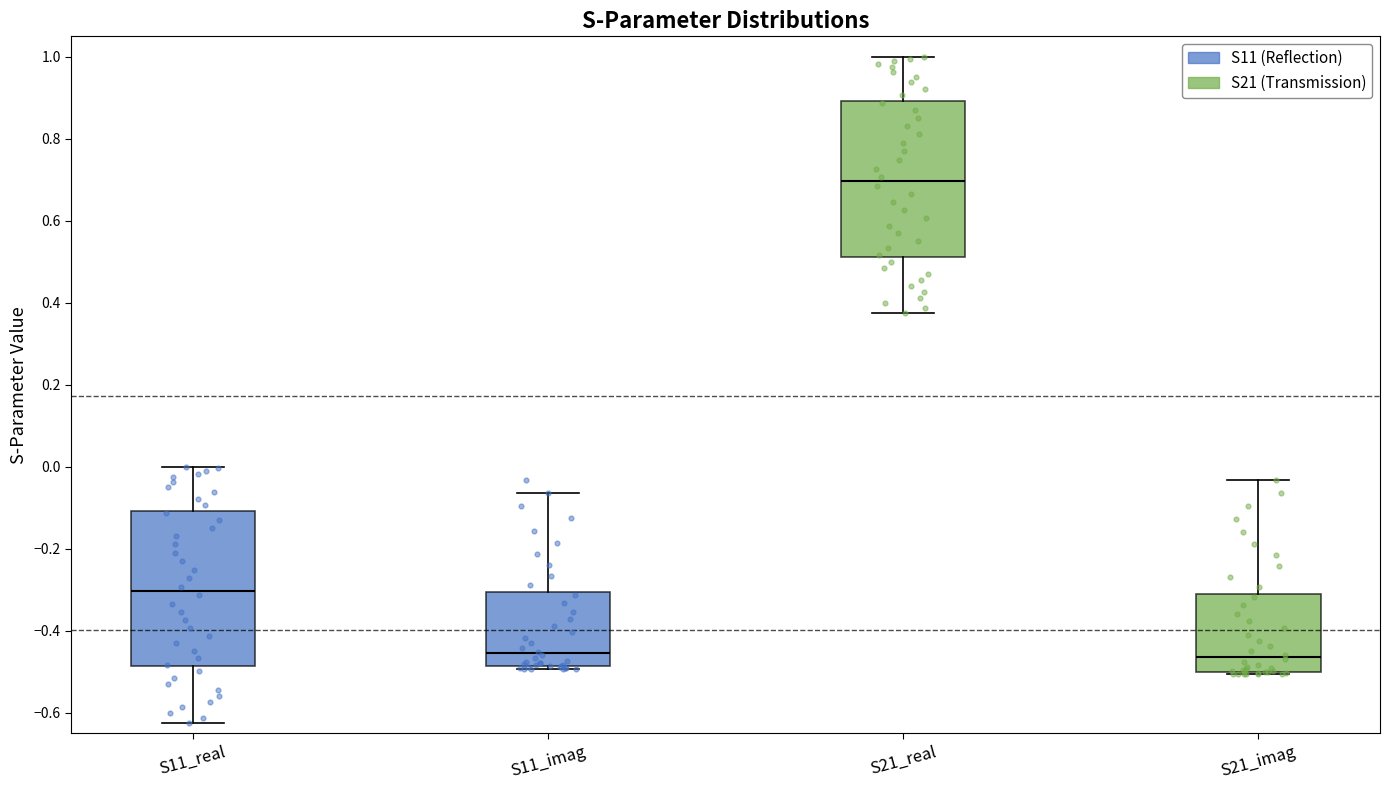

Where does the upper whisker of the box for S21_imag end on the y-axis? The values are not printed on the chart, so give them approximately, as read against the axis.

-0.04